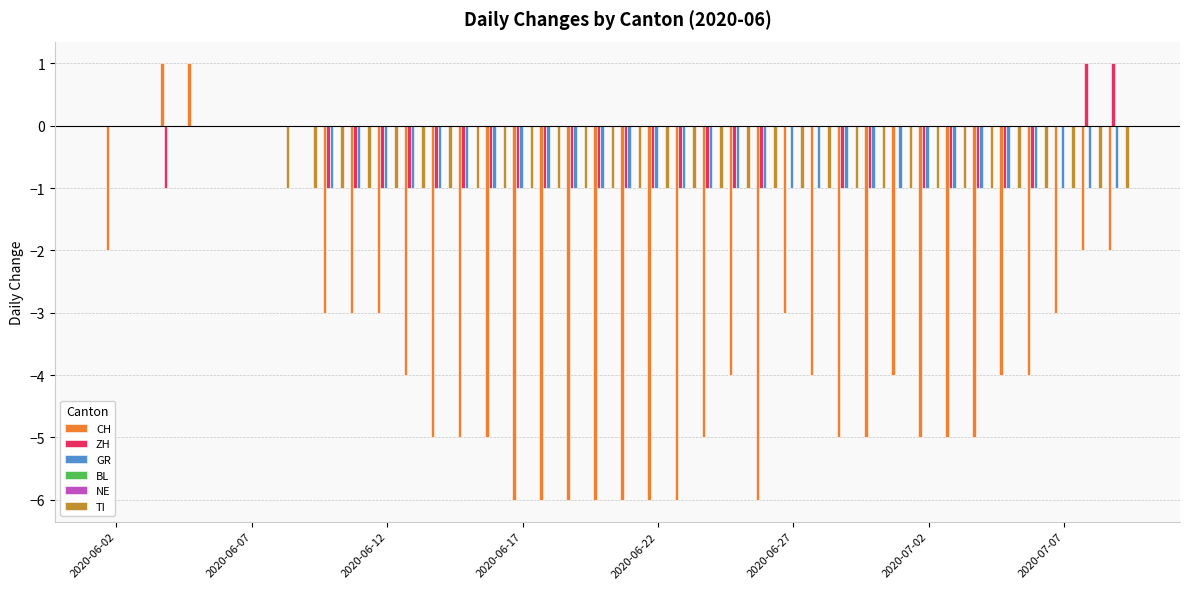

Which category has the highest value in the NE series?

2020-06-02